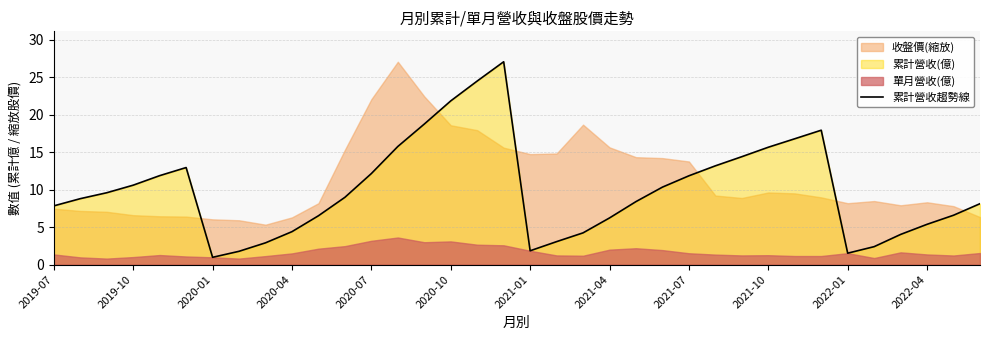

What is the highest value of the 累計營收趨勢線 series?

27.1